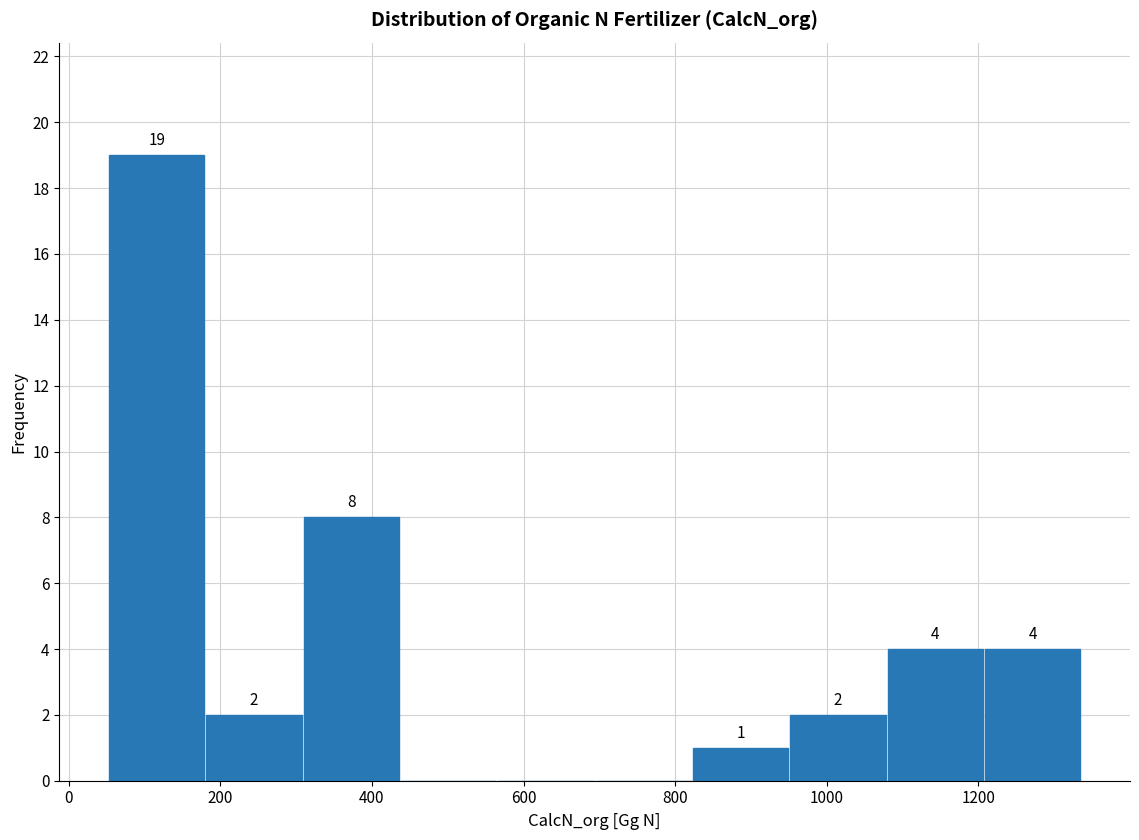

Over which range of the x-axis is the bar tallest?

60 to 180